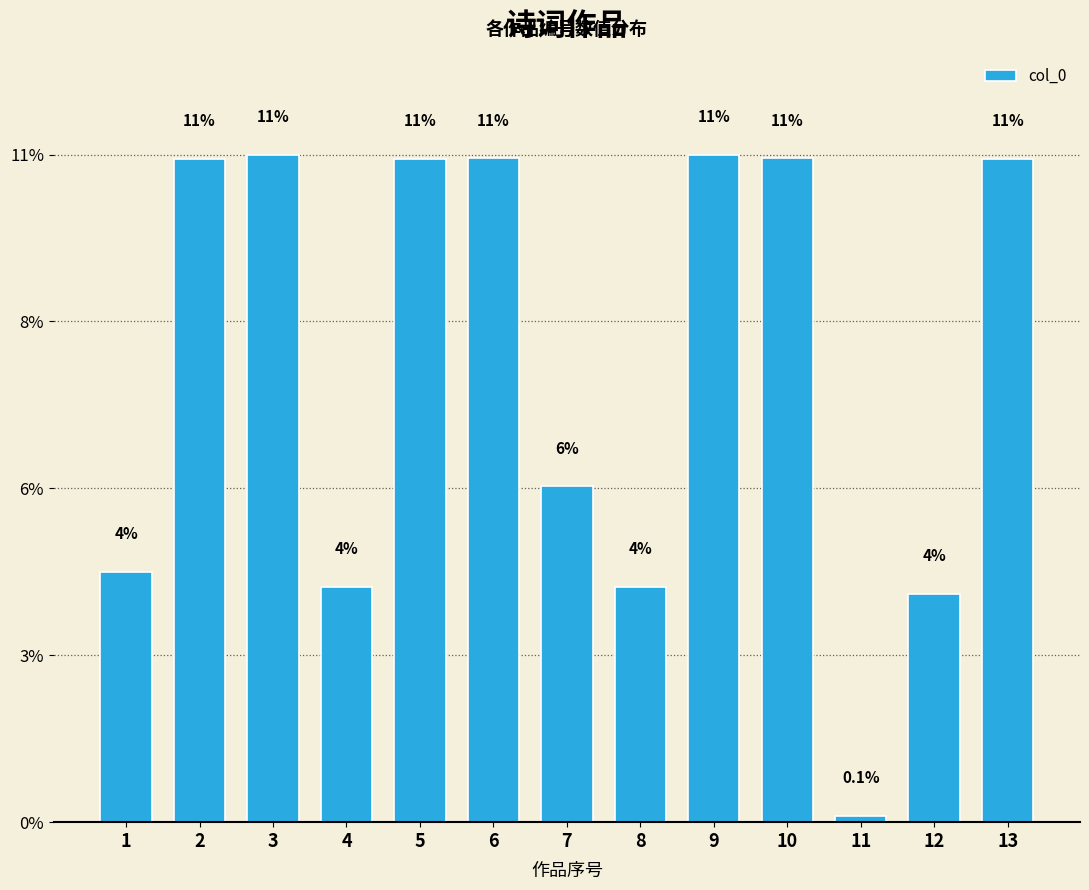

Rank the categories by value from lowest to highest.

11, 12, 4, 8, 1, 7, 2, 13, 5, 6, 10, 9, 3